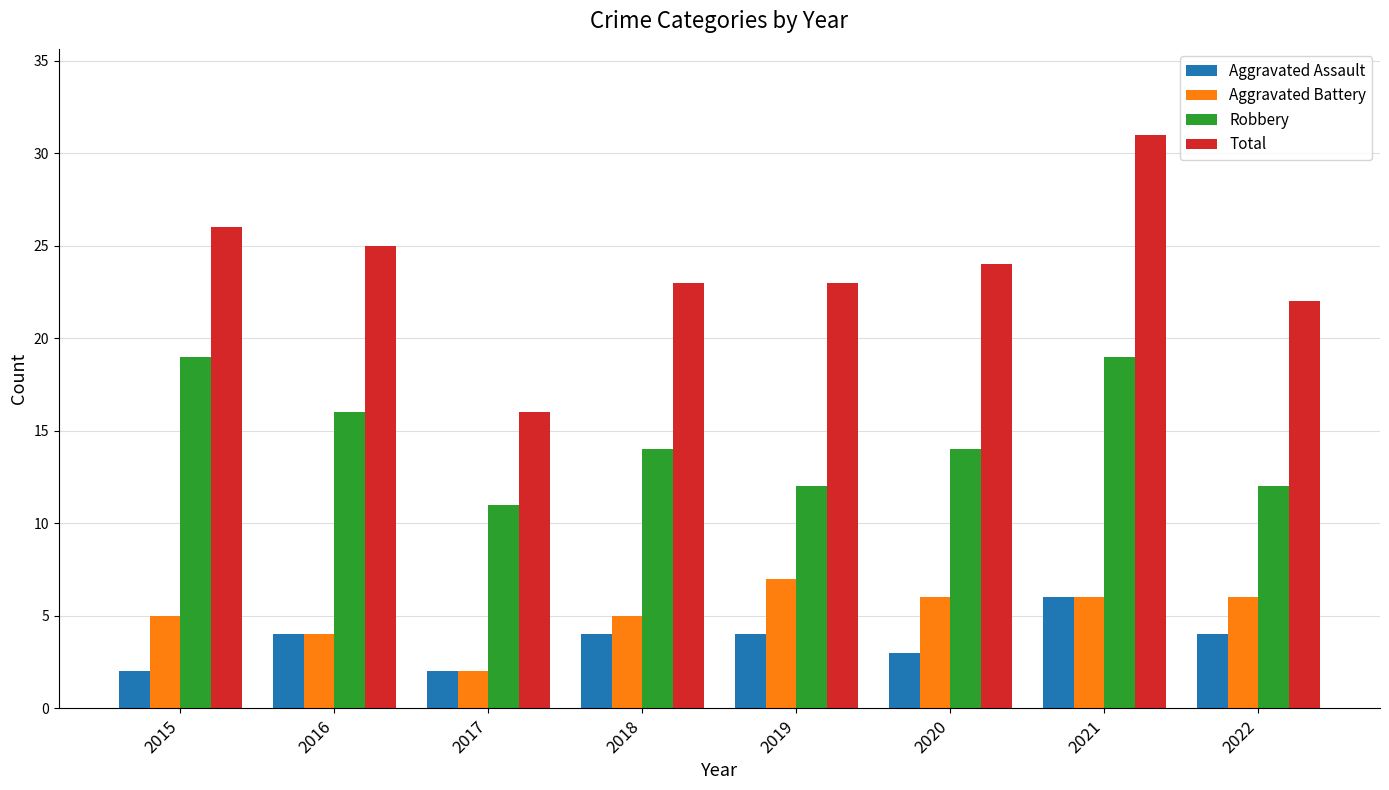

What is the lowest value of the Robbery series?

11